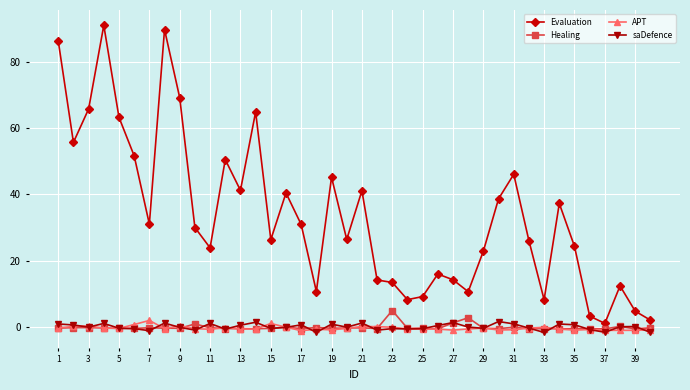

Which series has the widest spread of values?

Evaluation